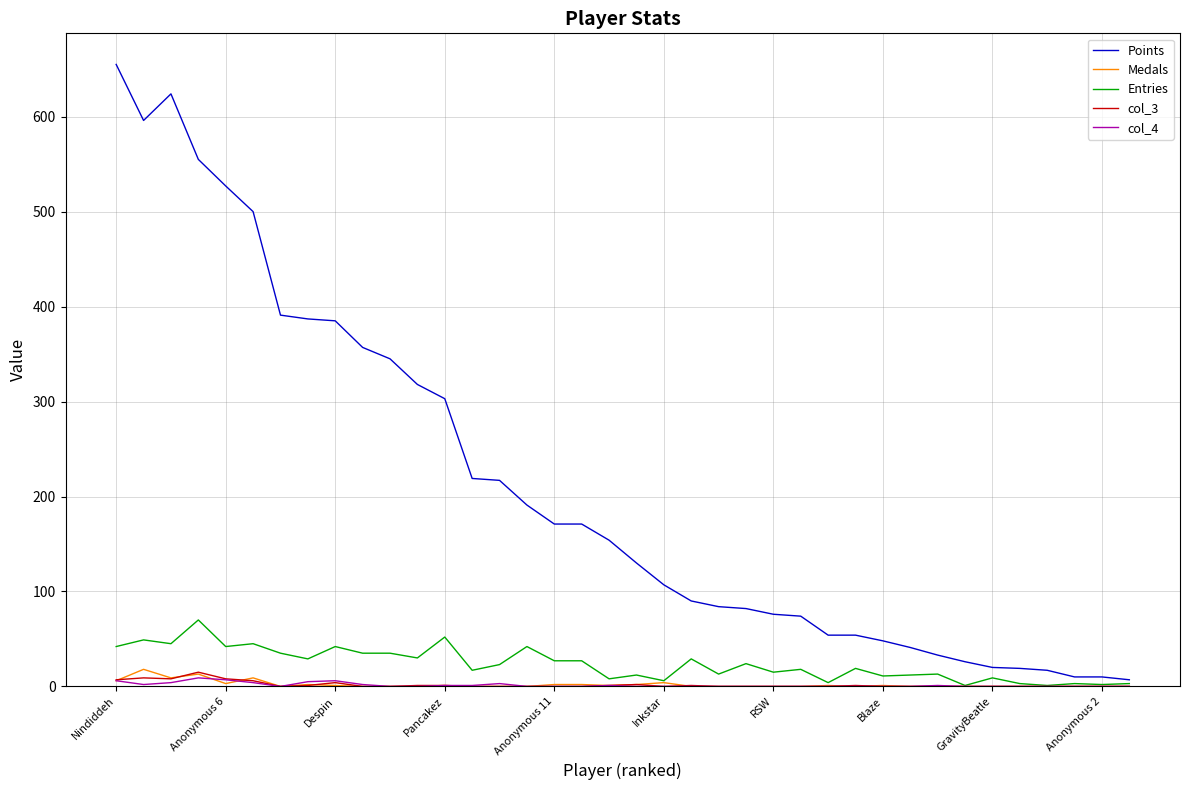

How many series are shown in this chart?

5